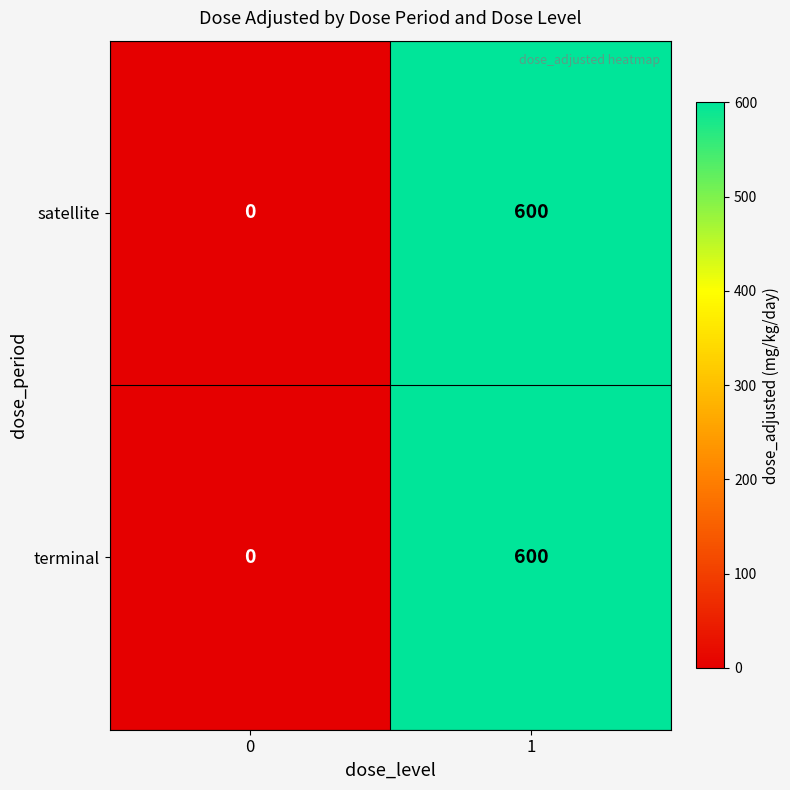

Reading left to right, extract all data points from this chart.

satellite: 0	600
terminal: 0	600